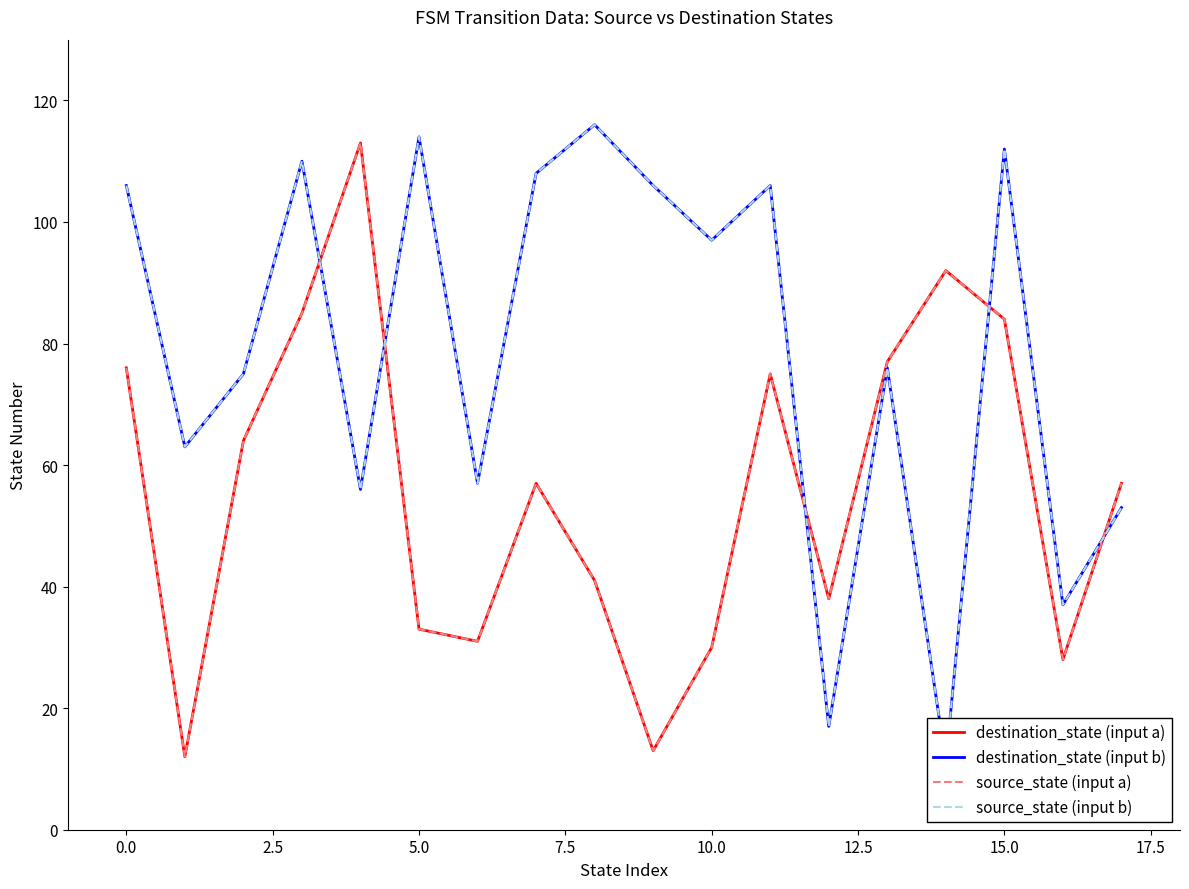

What is the average value of the source_state (input a) series?

56